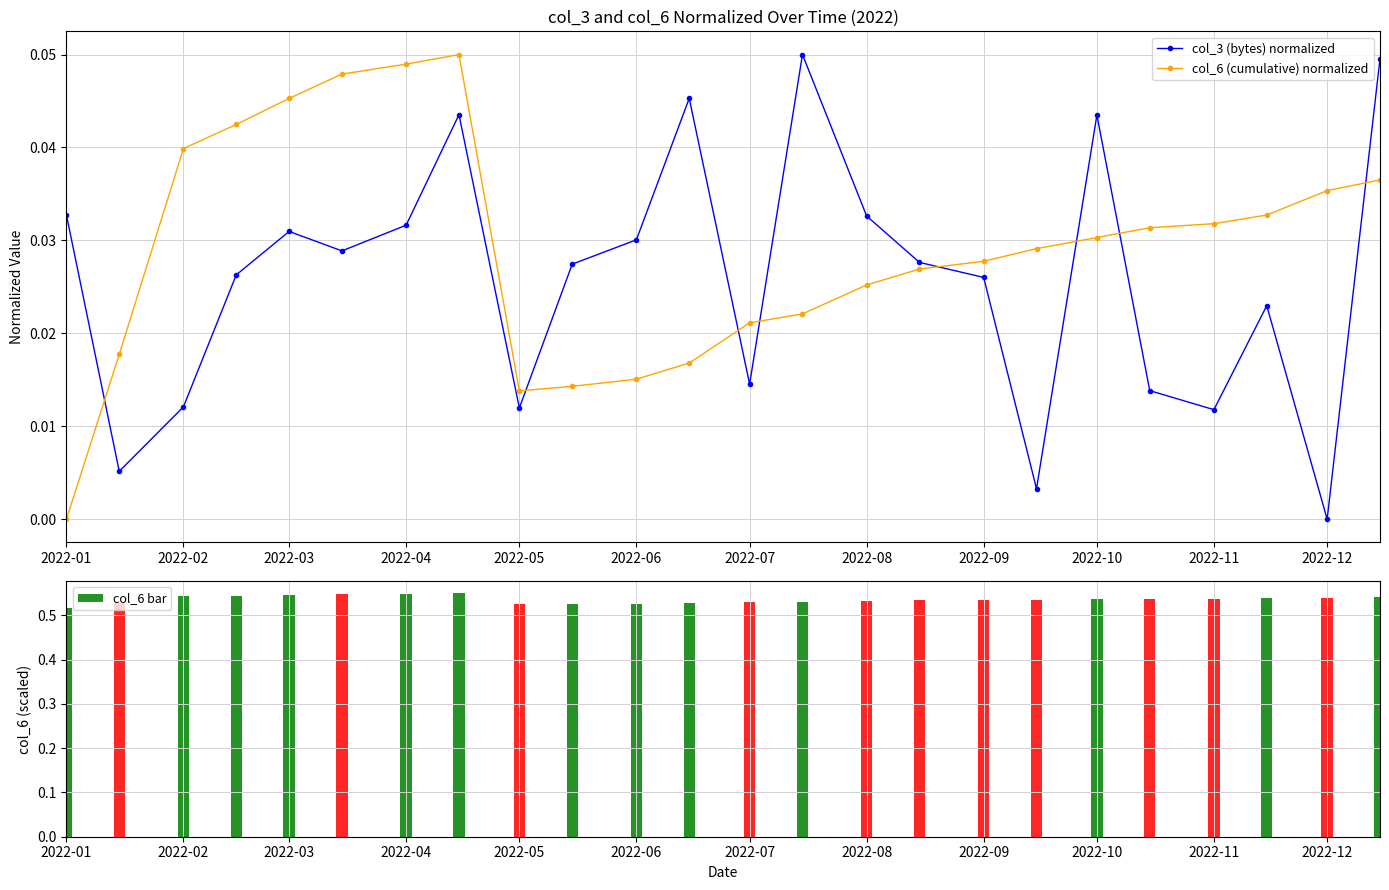

At how many categories does at least one series exceed 0?

24